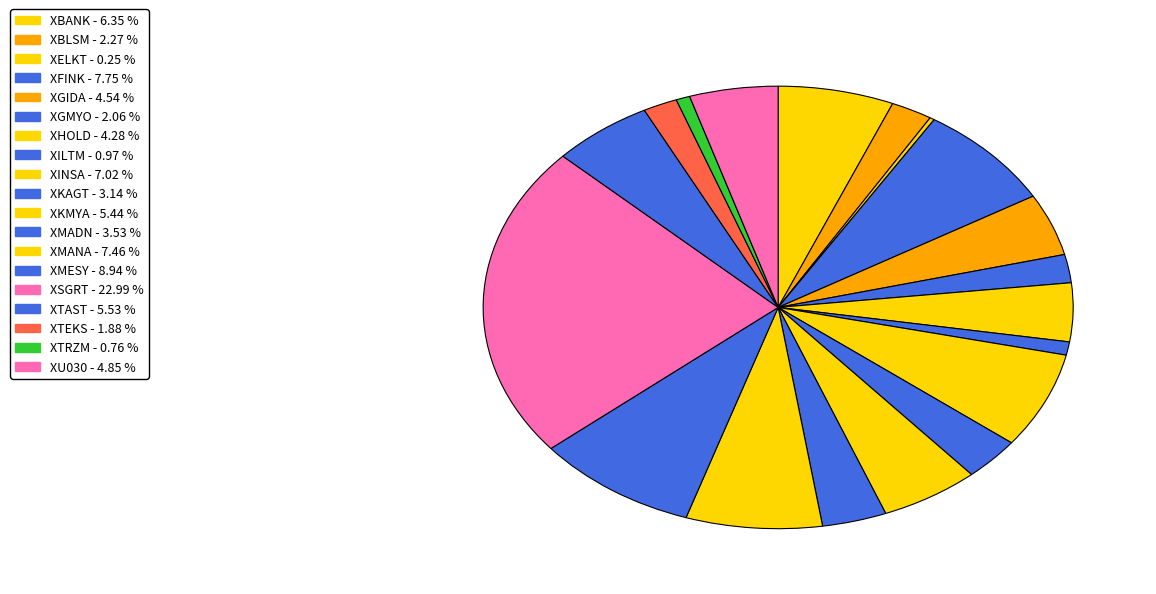

Which category has the biggest portion of the pie?

XSGRT